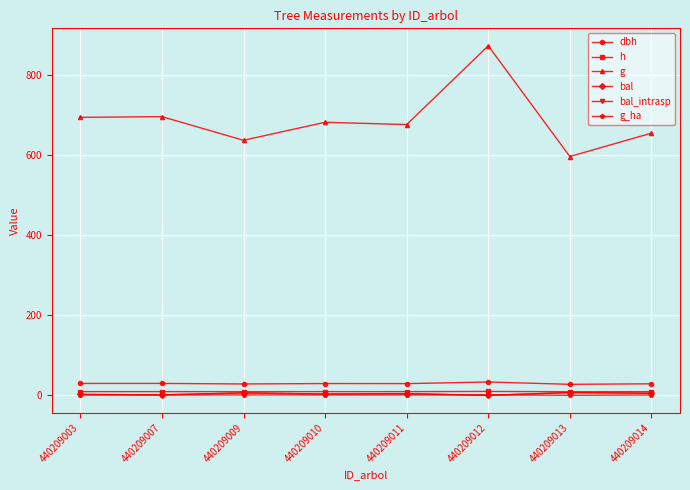

Reading right to left, list all the values displayed in this chart.

dbh: 28.9	27.6	33.4	29.4	29.5	28.5	29.8	29.7
h: 9.2	9.0	9.8	9.3	9.3	9.1	9.3	9.3
g: 655.4	596.9	873.7	676.8	682.5	637.5	696.6	694.8
bal: 5.1	7.0	0.0	4.2	3.2	6.0	1.2	2.2
bal_intrasp: 5.1	7.0	0.0	4.2	3.2	6.0	1.2	2.2
g_ha: 0.9	0.1	1.2	1.0	1.0	0.9	1.0	1.0